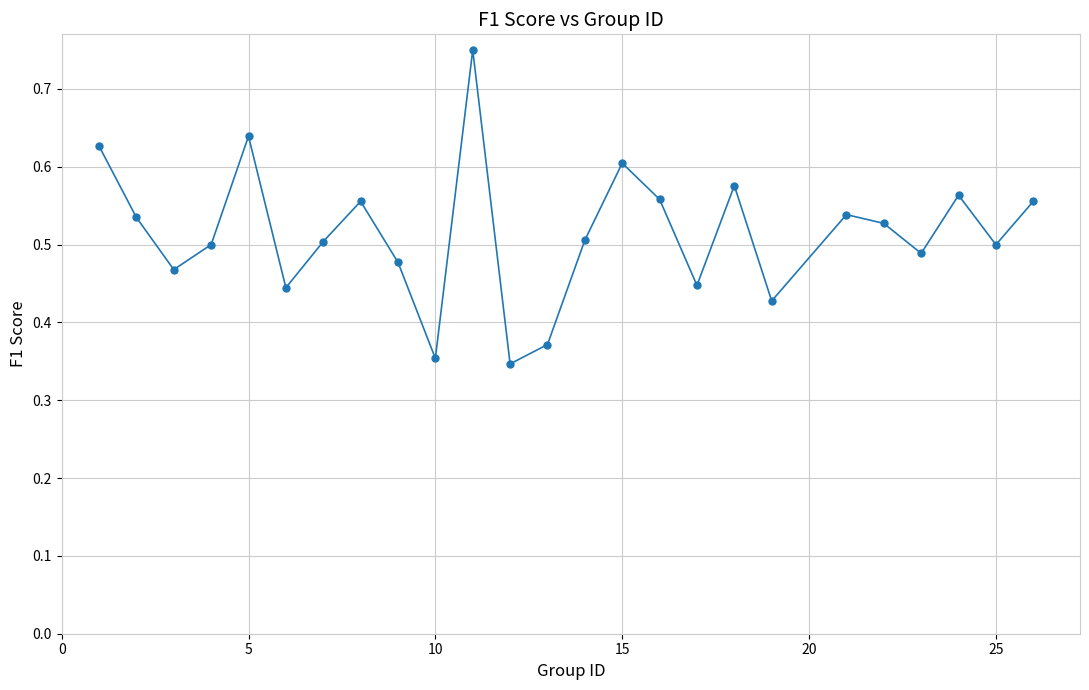

What is the sum of all values?

12.9